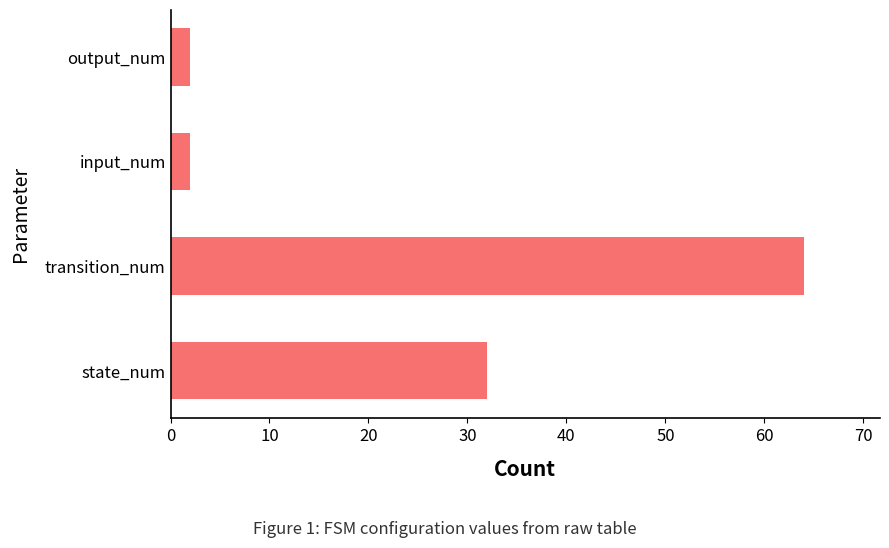

The value at transition_num is 64. True or false?

True